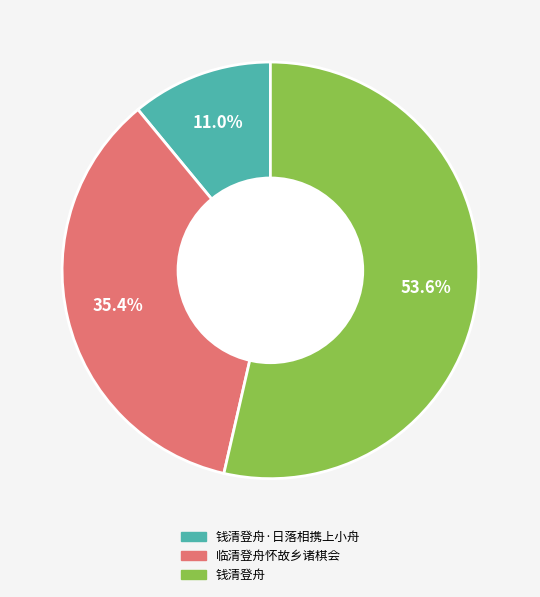

Does any single category account for the majority?

Yes